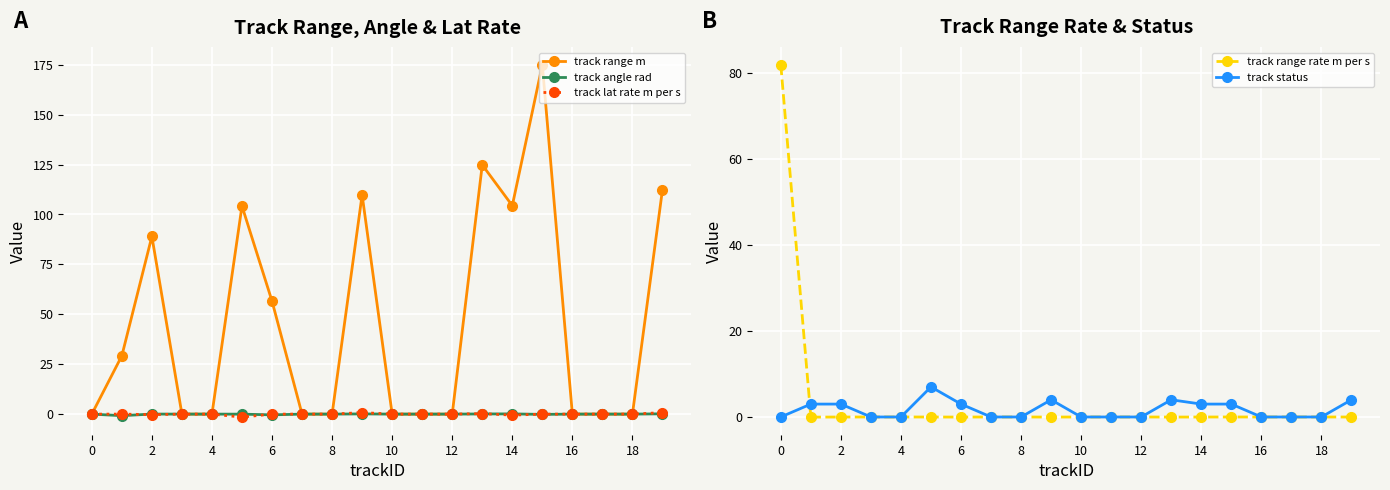

True or false: track status has more than 2 points higher than both neighbors.

True